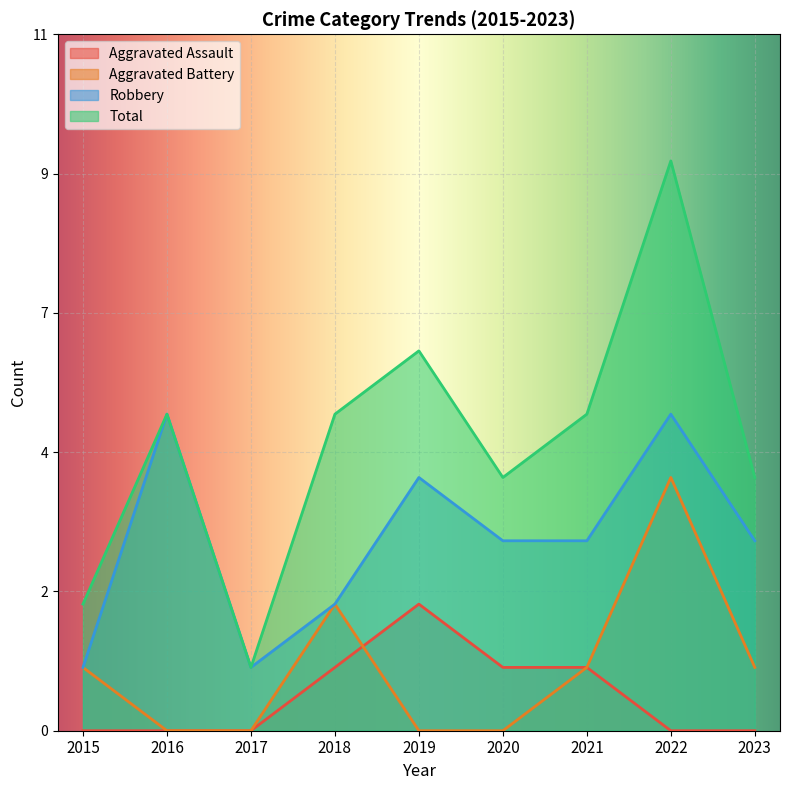

Where is Aggravated Battery nearest to the value 2?

2018